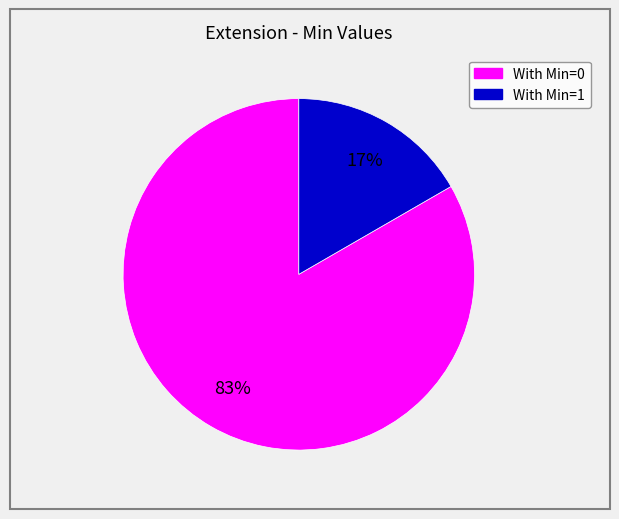

To the nearest percent, what is the average slice percentage?

50%